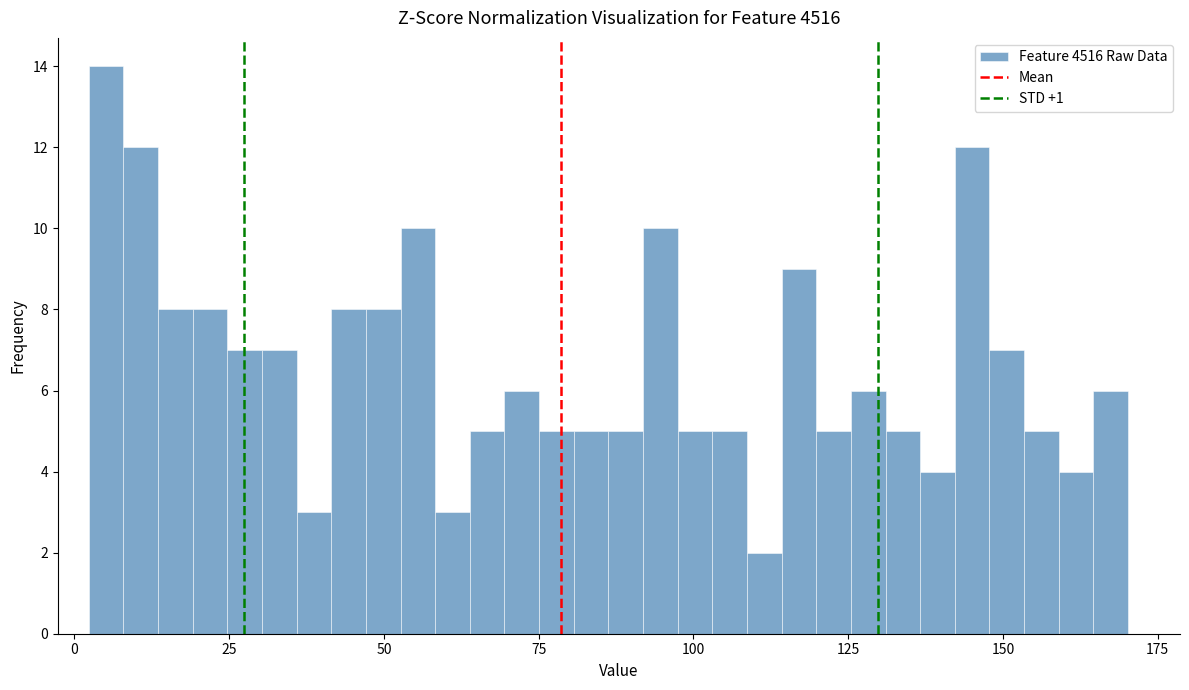

Read against the x-axis, roughly where is the centre of the tallest bar?

5